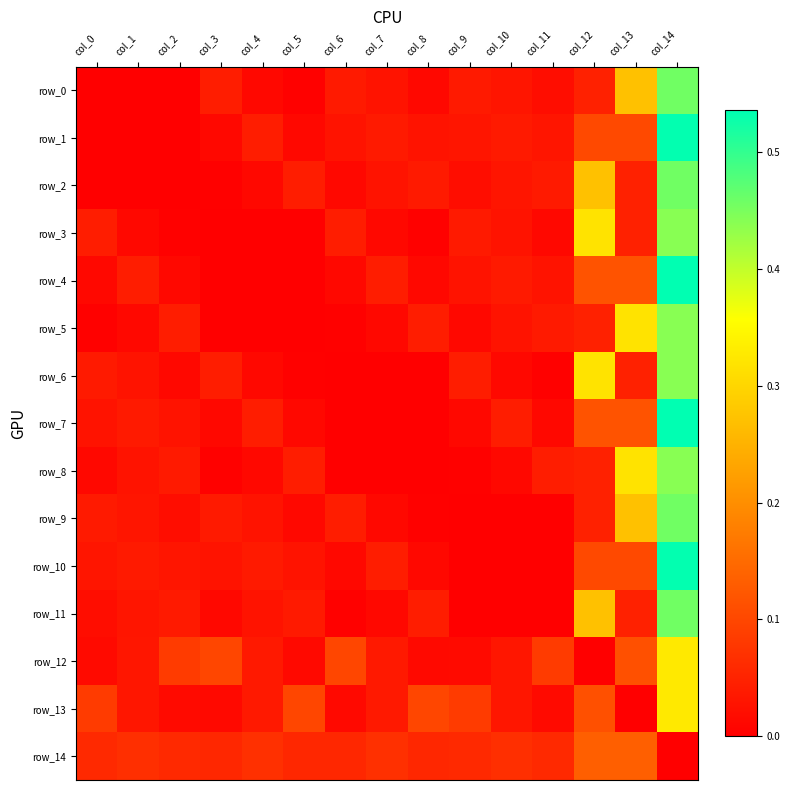

Between col_1 and col_14, which series saw the biggest shift?

row_1